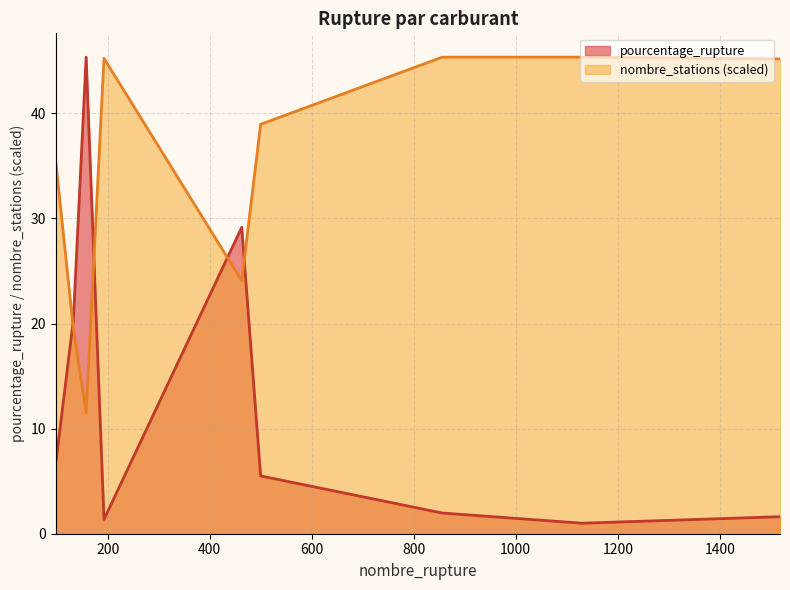

List the series in order of their overall mean, lowest first.

pourcentage_rupture, nombre_stations (scaled)